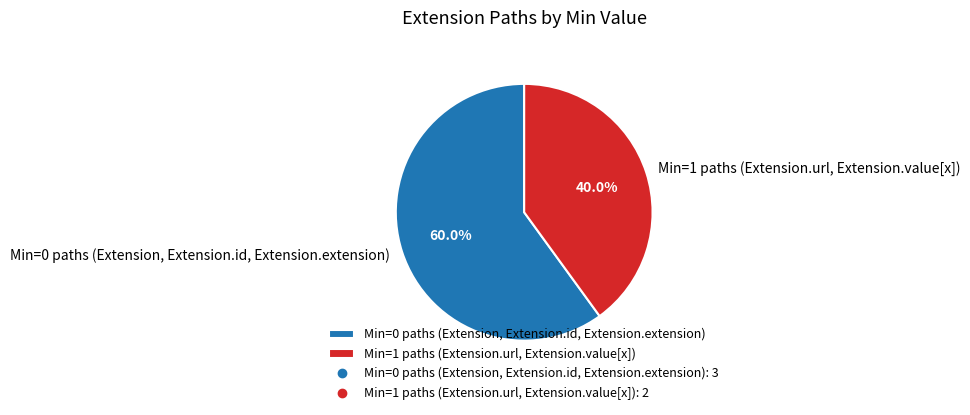

What percentage do Min=1 paths (Extension.url, Extension.value[x]) and Min=0 paths (Extension, Extension.id, Extension.extension) together represent?

100.0%